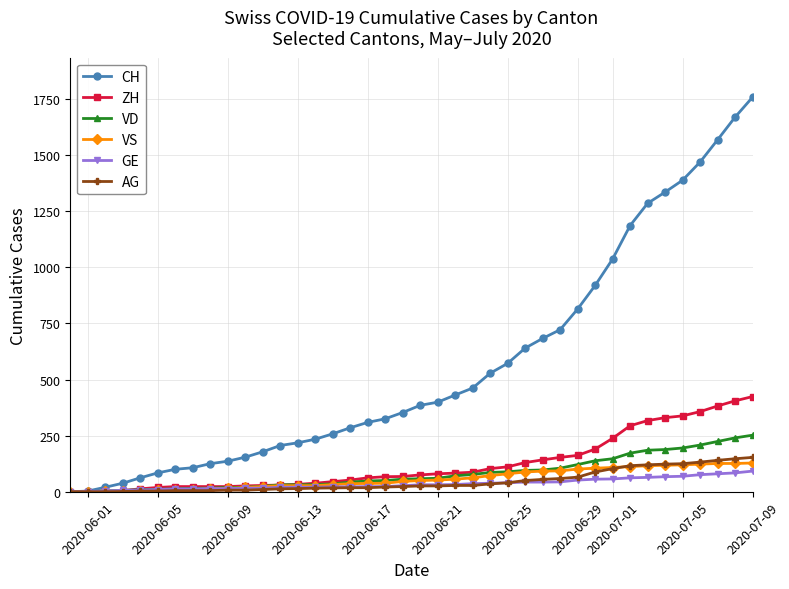

What is the maximum value for GE?

92